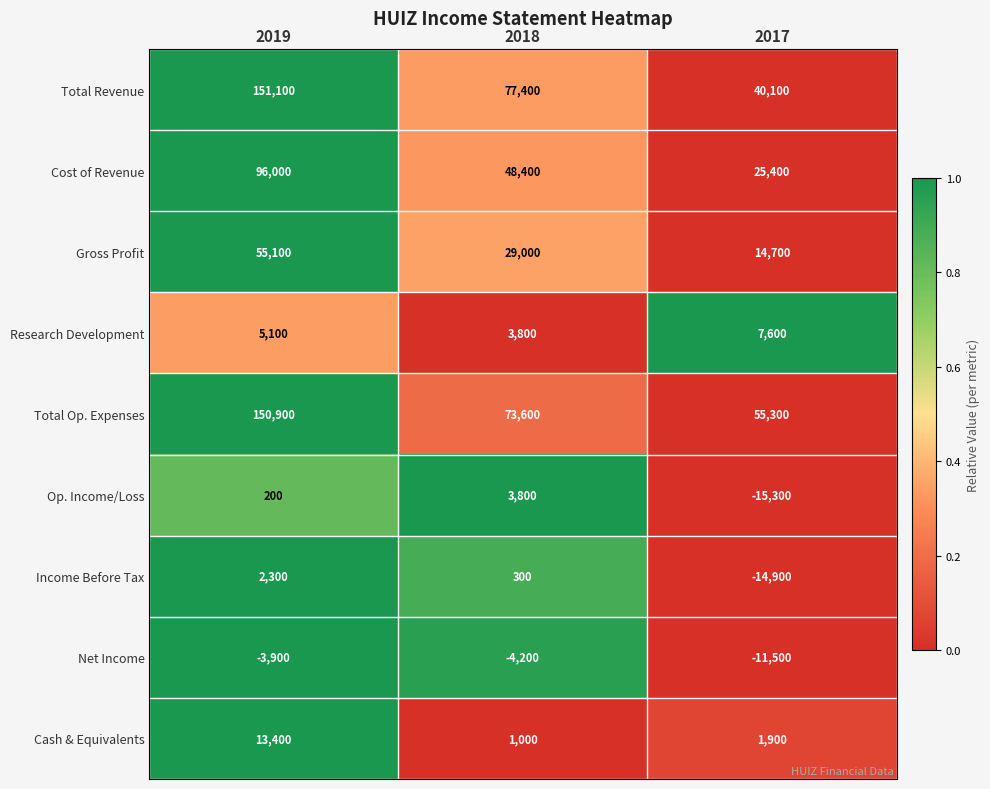

What is the difference between the second highest and minimum values in the Income Before Tax series?

15200